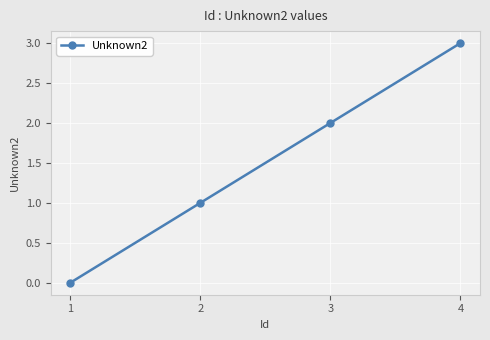

How many values are below 2?

2